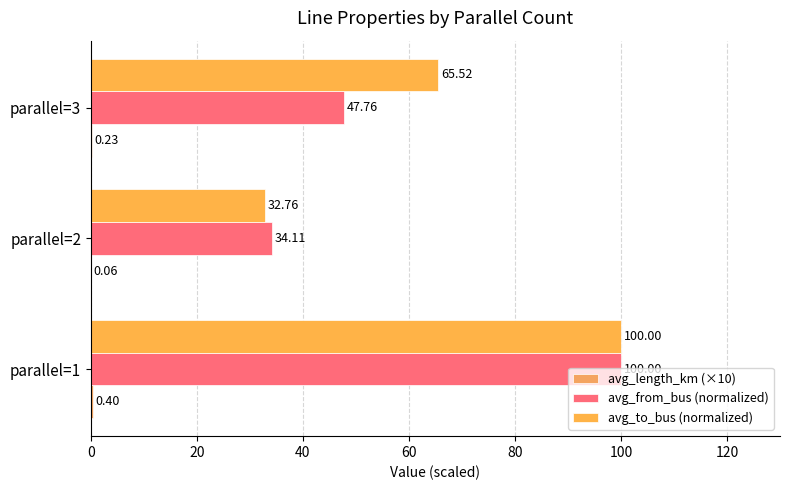

Where is avg_from_bus (normalized) nearest to the value 67?

parallel=3